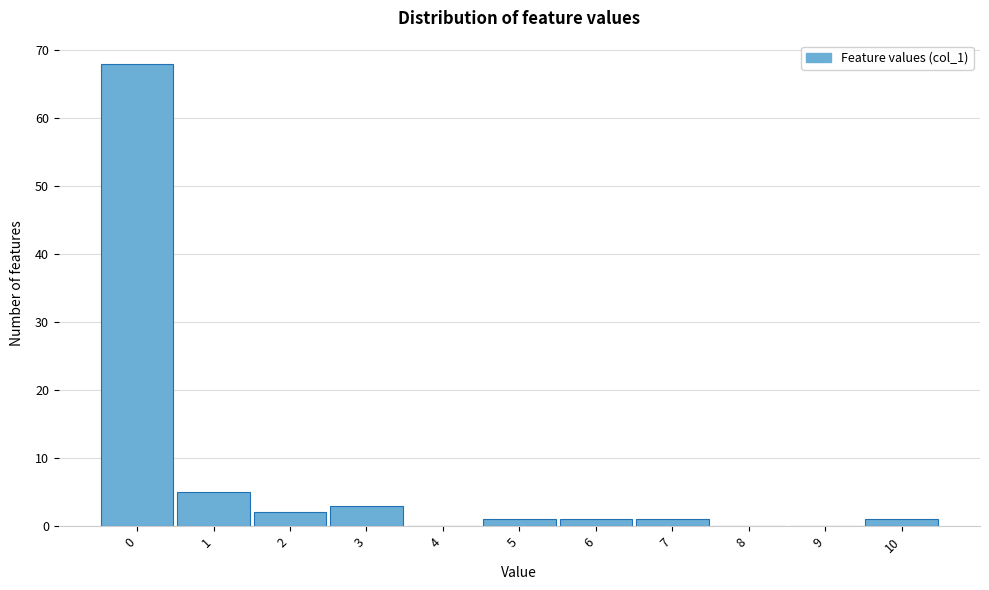

Reading right to left, list all the values displayed in this chart.

10=1	9=0	8=0	7=1	6=1	5=1	4=0	3=3	2=2	1=5	0=68